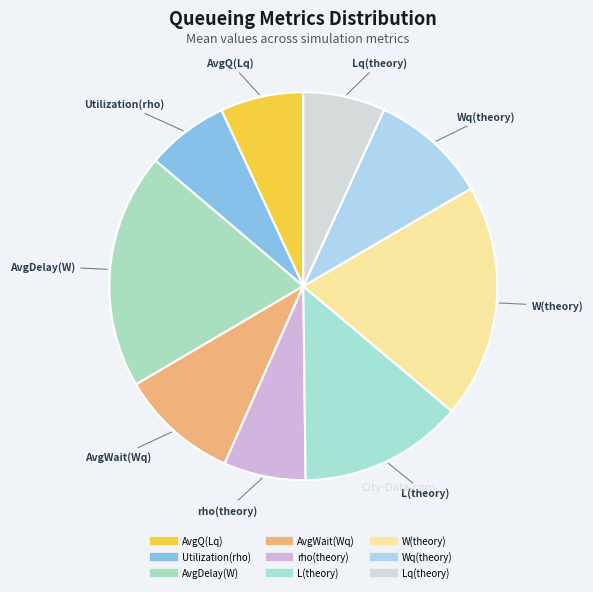

To the nearest percent, what percentage of the pie is L(theory)?

14%